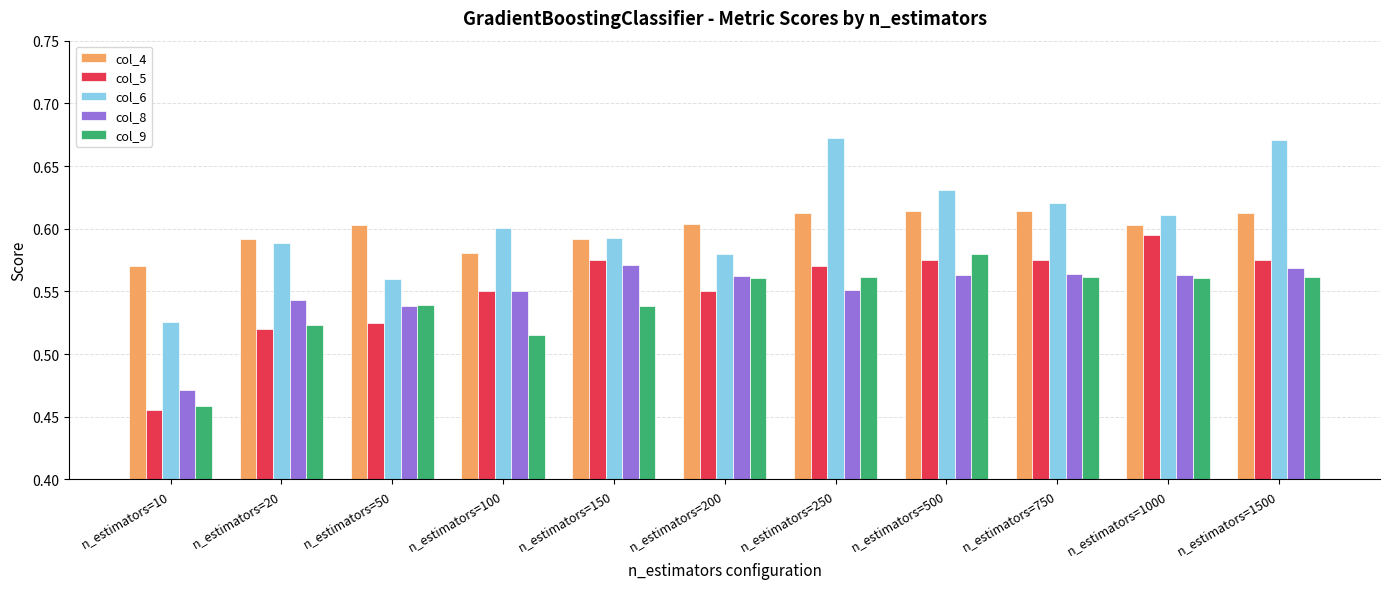

How many groups of bars are there?

11